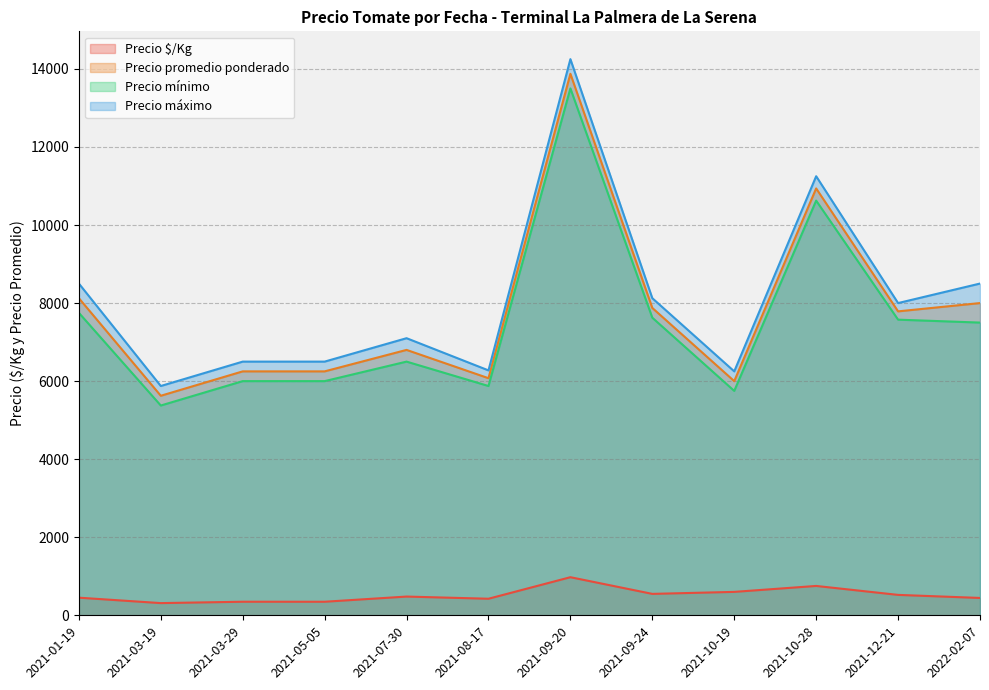

The Precio maximo series shows 8294 at 2021-03-19. True or false?

False